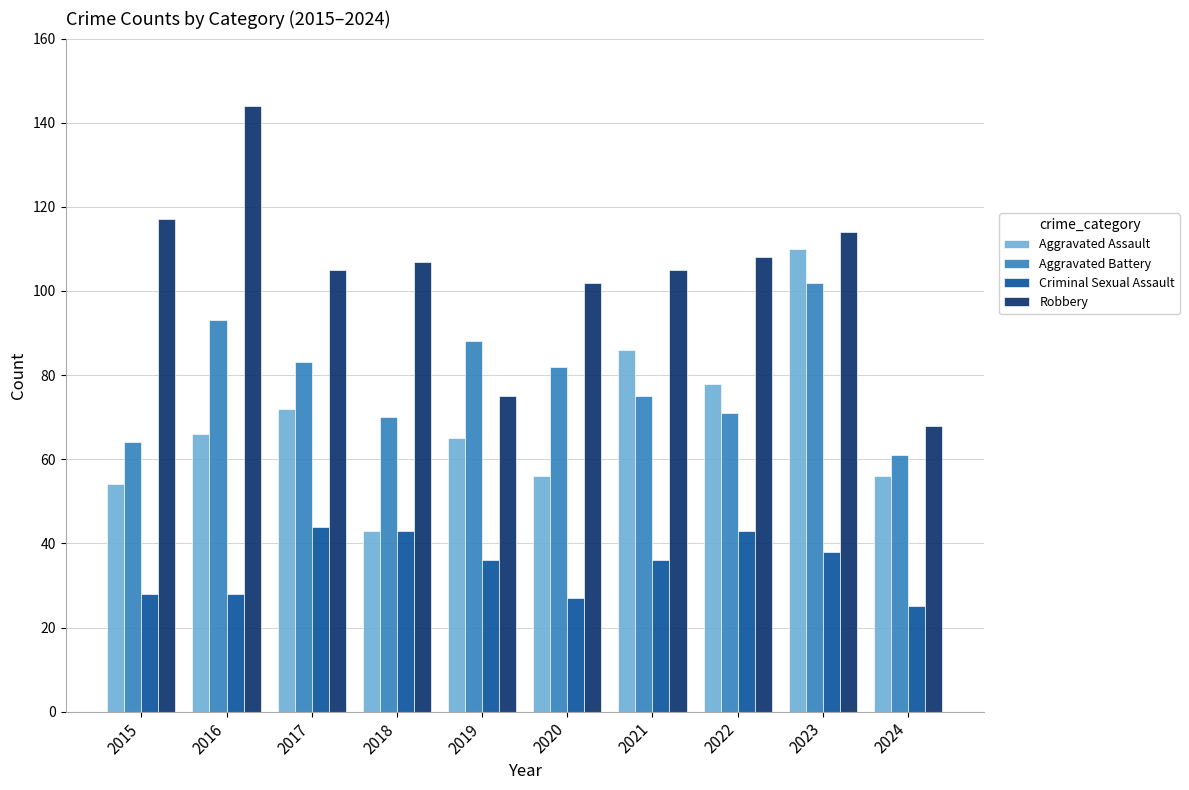

What is the difference between the highest and lowest values at 2022?

65